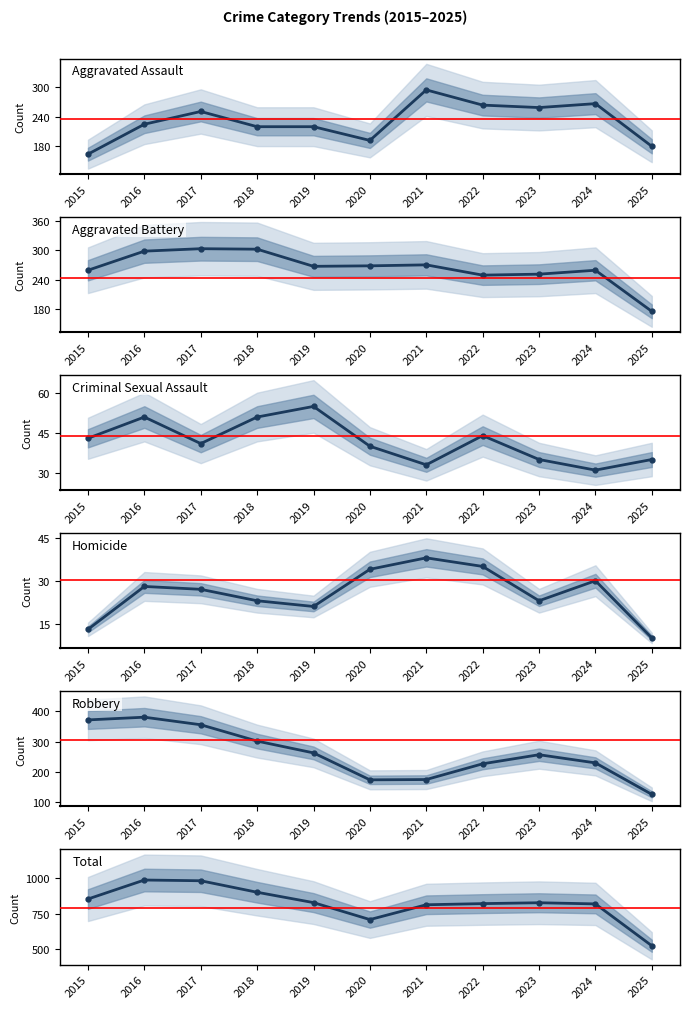

What is the sum of all Total values?

9042